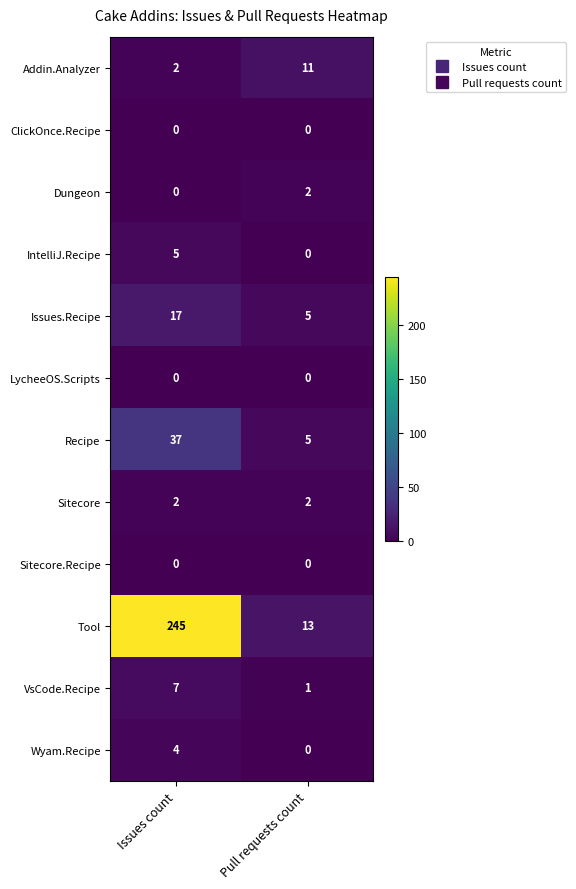

Reading right to left, what are all the values shown in this chart?

Addin.Analyzer: Pull requests count=11	Issues count=2
ClickOnce.Recipe: Pull requests count=0	Issues count=0
Dungeon: Pull requests count=2	Issues count=0
IntelliJ.Recipe: Pull requests count=0	Issues count=5
Issues.Recipe: Pull requests count=5	Issues count=17
LycheeOS.Scripts: Pull requests count=0	Issues count=0
Recipe: Pull requests count=5	Issues count=37
Sitecore: Pull requests count=2	Issues count=2
Sitecore.Recipe: Pull requests count=0	Issues count=0
Tool: Pull requests count=13	Issues count=245
VsCode.Recipe: Pull requests count=1	Issues count=7
Wyam.Recipe: Pull requests count=0	Issues count=4